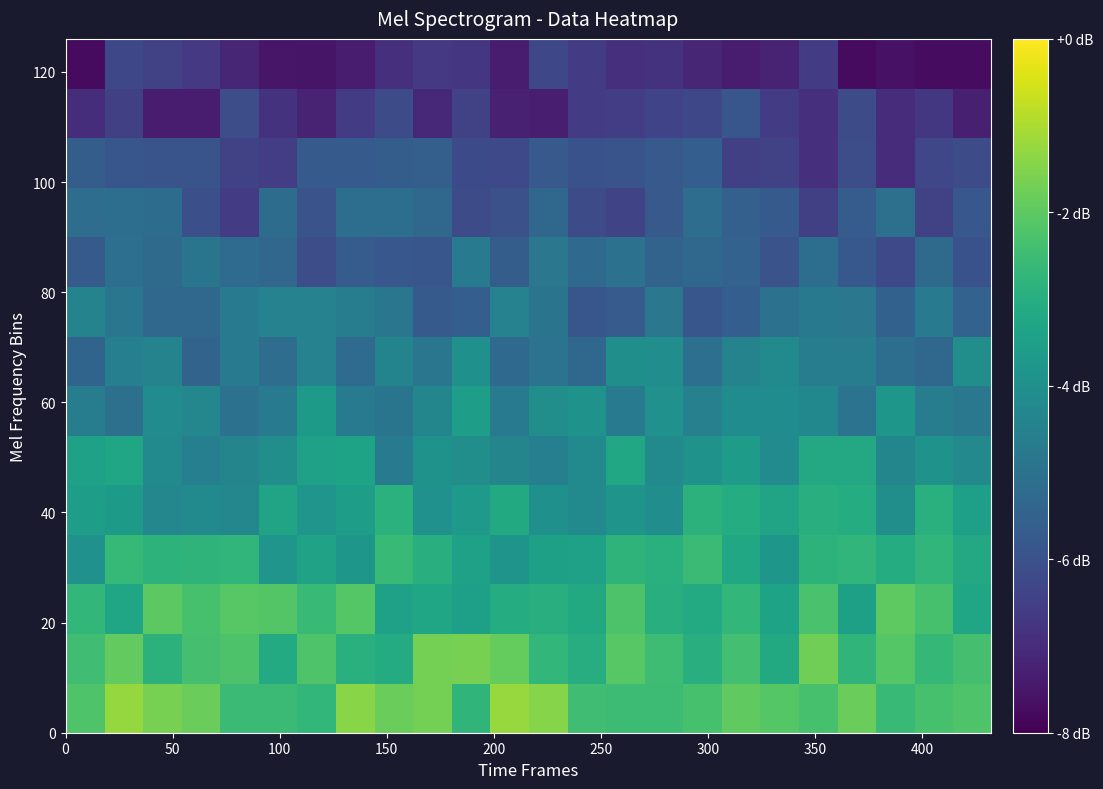

How many data points does each series have?

24